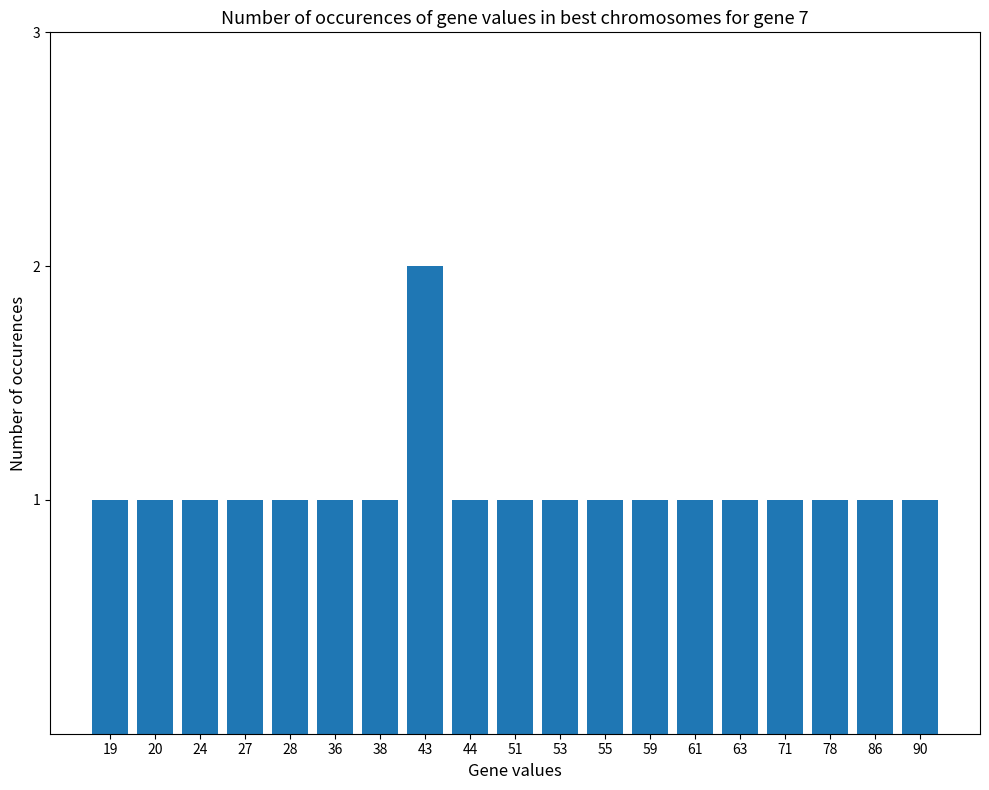

Reading right to left, transcribe all the data shown in this chart.

1	1	1	1	1	1	1	1	1	1	1	2	1	1	1	1	1	1	1